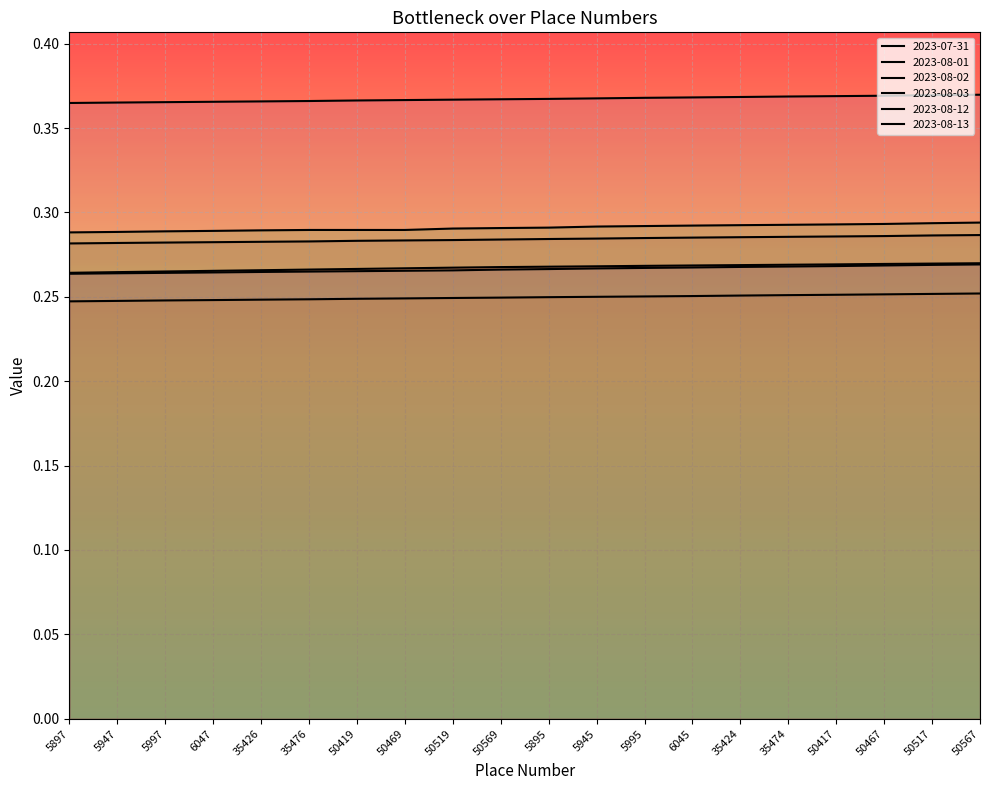

Which series changed the most between 6047 and 50419?

2023-08-03